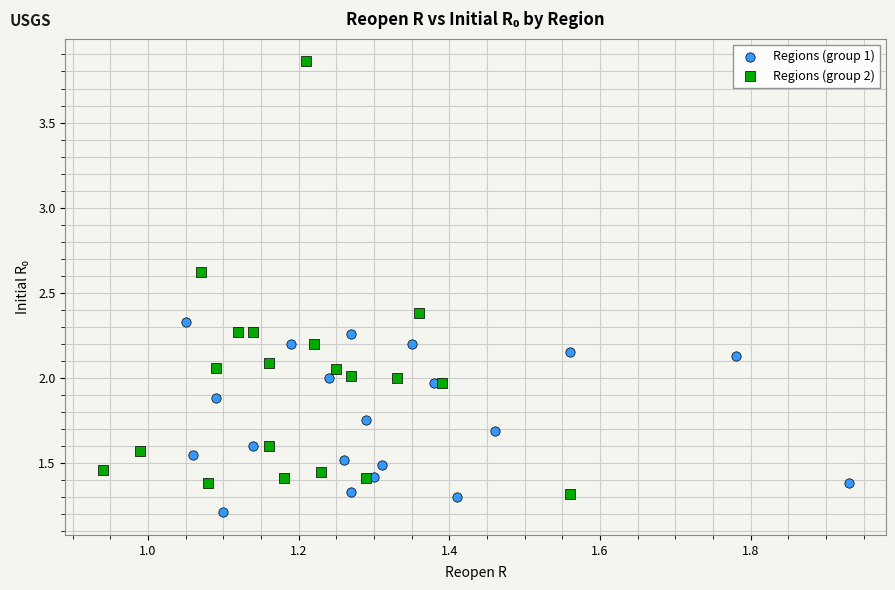

Which series has the widest spread of Y values?

Regions (group 2)